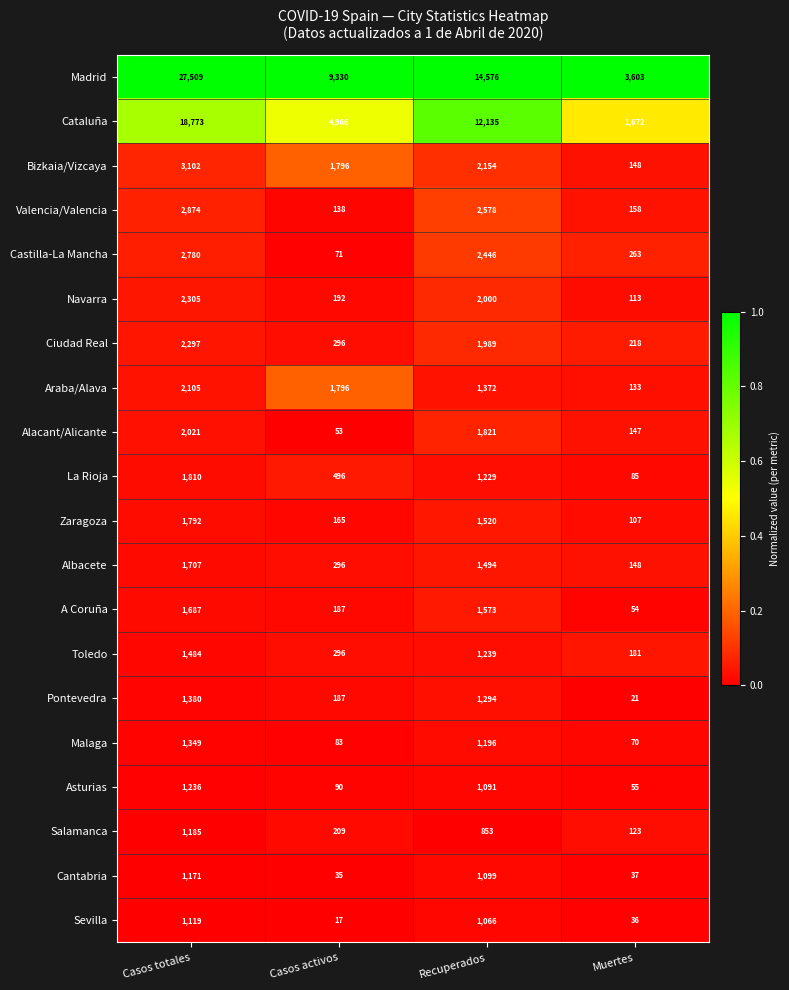

Which label corresponds to the smallest value in the chart?

Casos activos